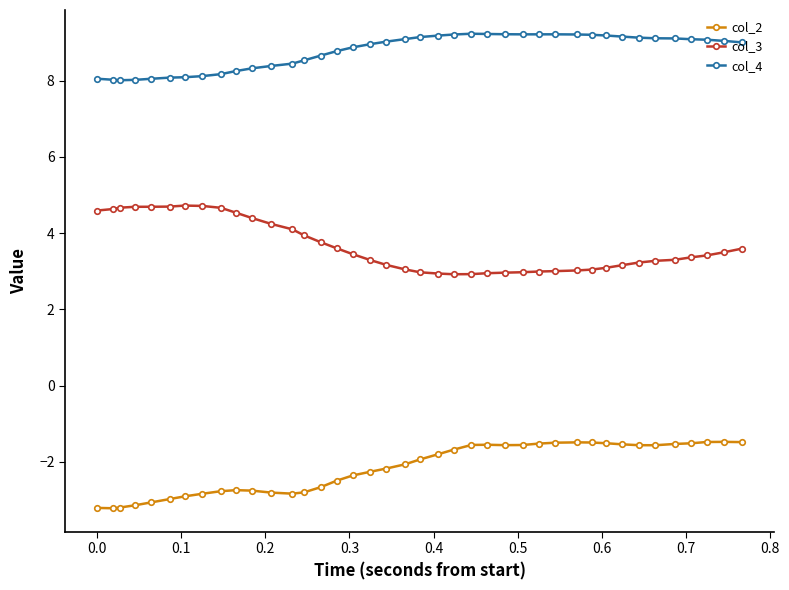

List the series in order of their peak value, lowest first.

col_2, col_3, col_4